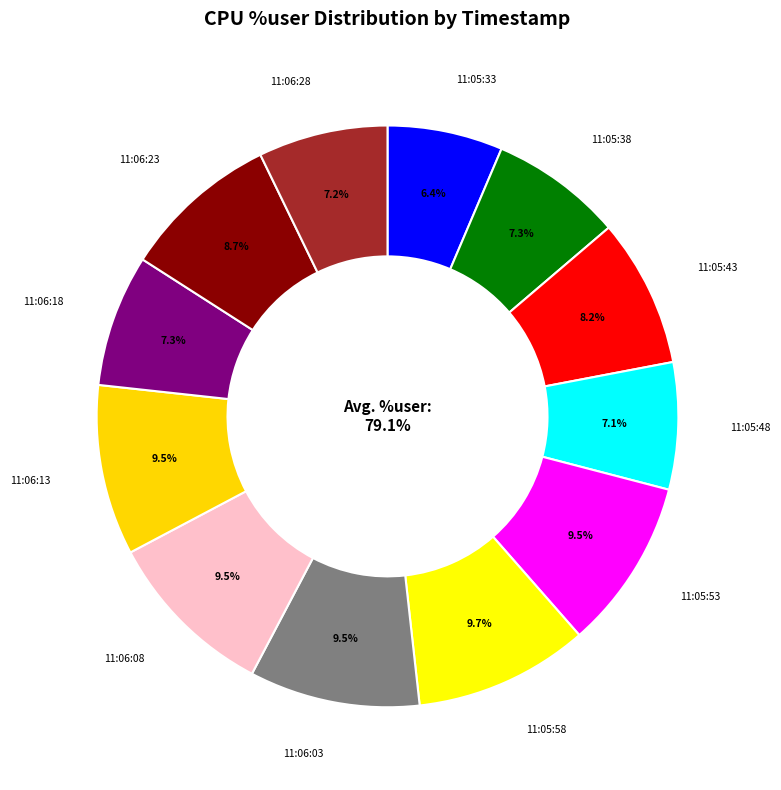

Is there any slice that represents more than half of the pie?

No